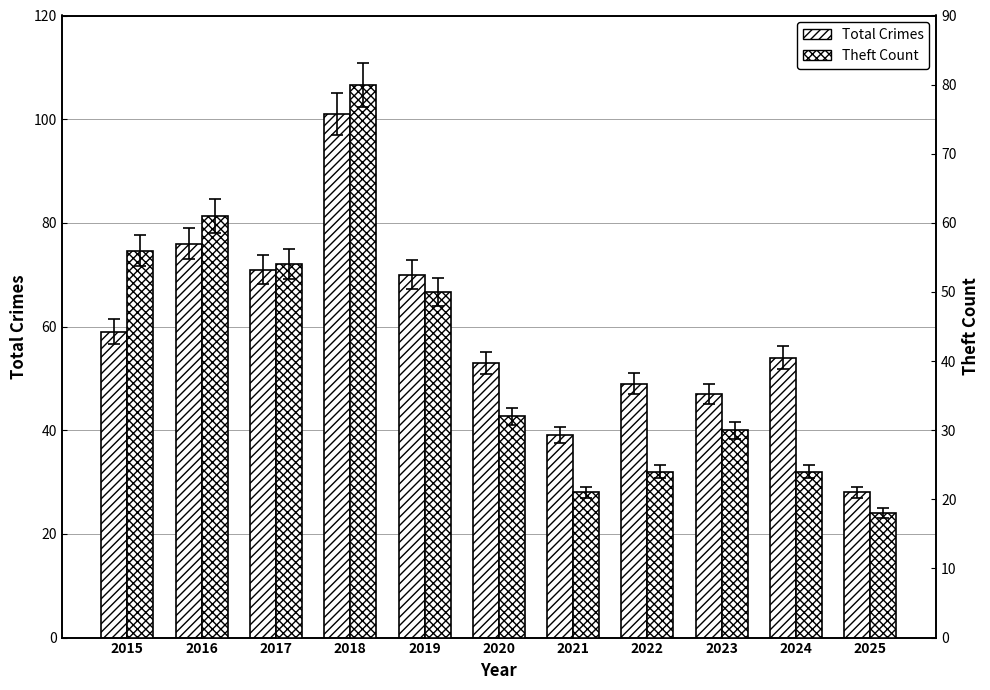

The value of Theft at 2018 is 118. True or false?

False